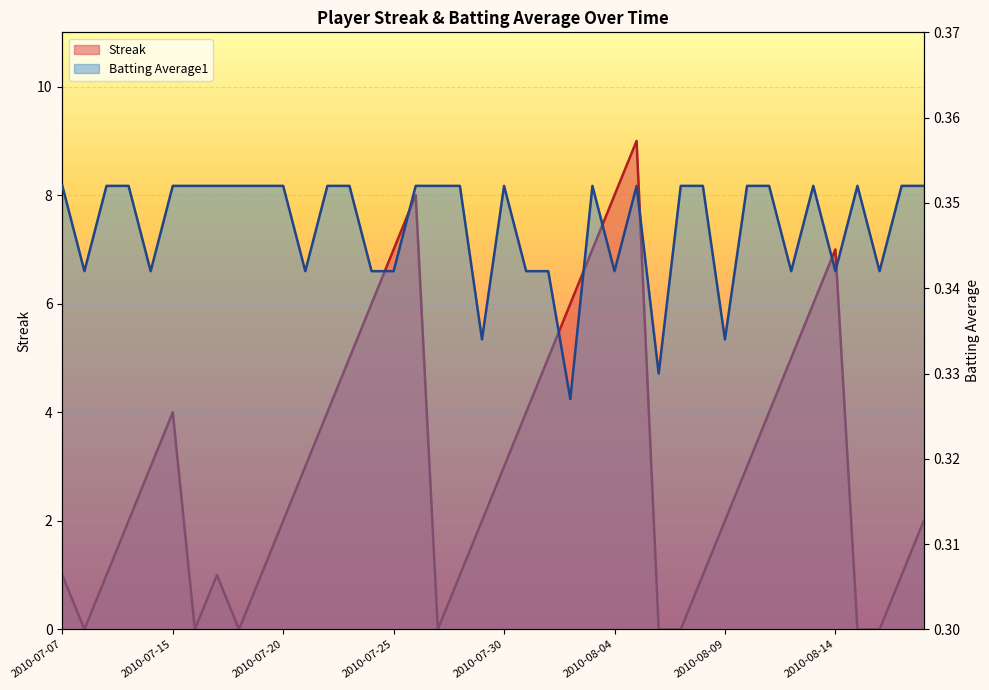

True or false: Streak has a value of 7.0 at 2010-08-12.

False